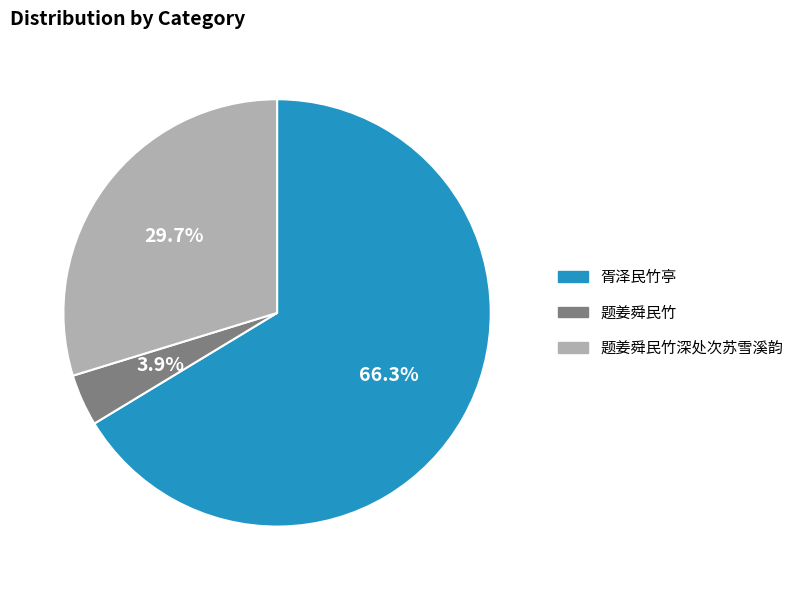

Approximately how many times larger is the value at 题姜舜民竹 compared to 胥泽民竹亭?

0.1